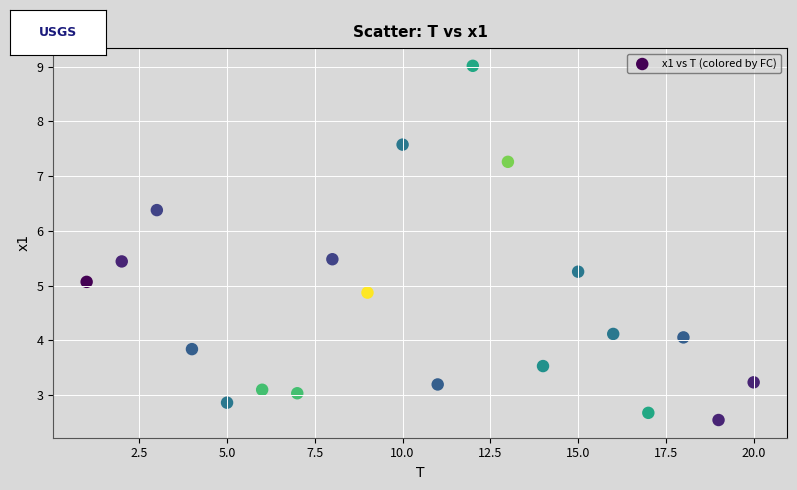

What is the range of X values (max minus min)?

19.0